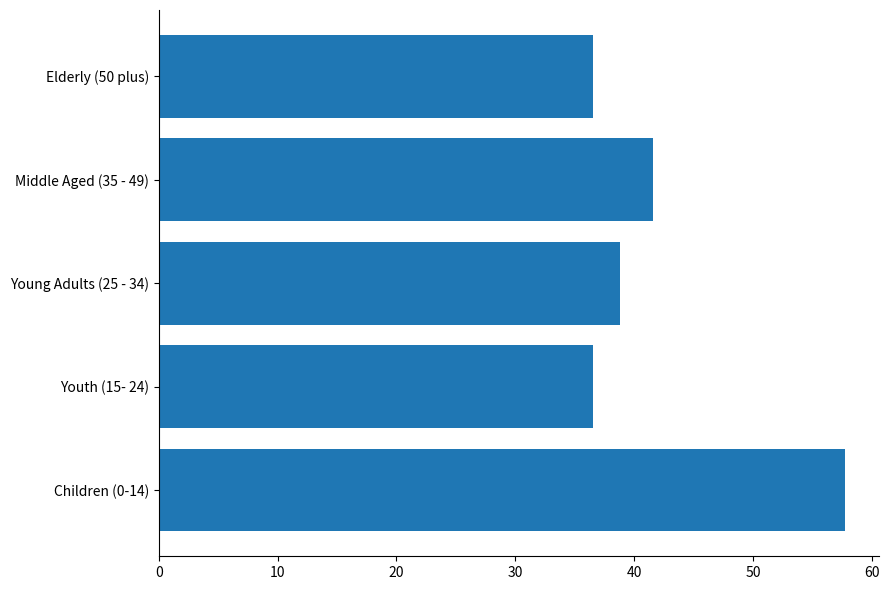

Approximately how many times larger is the value at Youth (15- 24) compared to Children (0-14)?

0.6